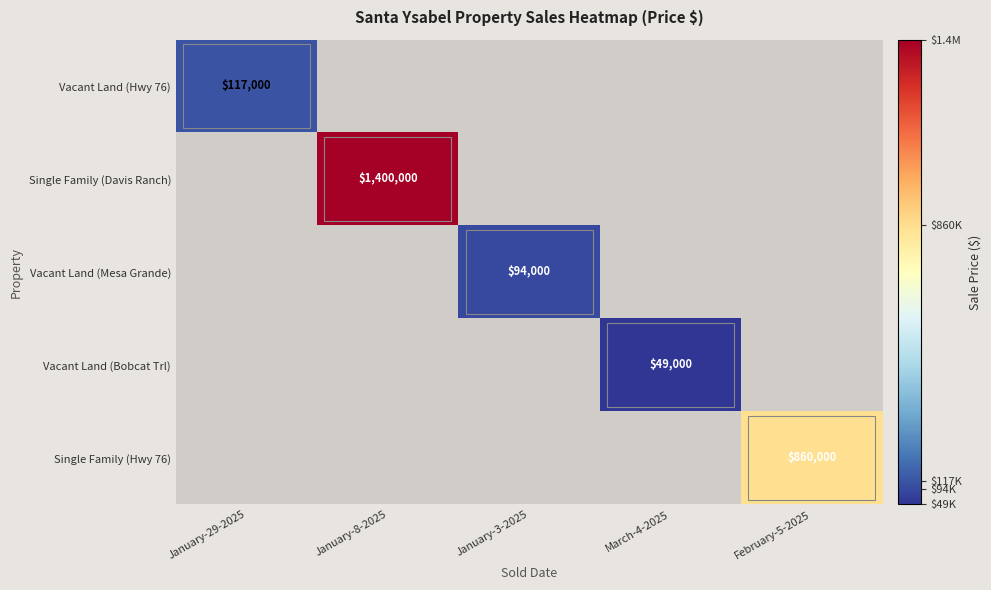

How many categories are shown in the chart?

5